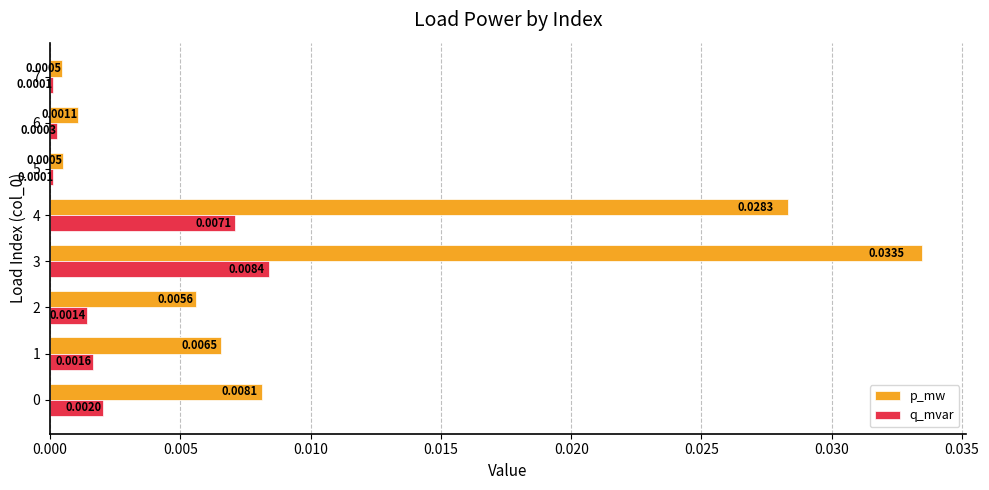

At which category is the sum across all series the highest?

3